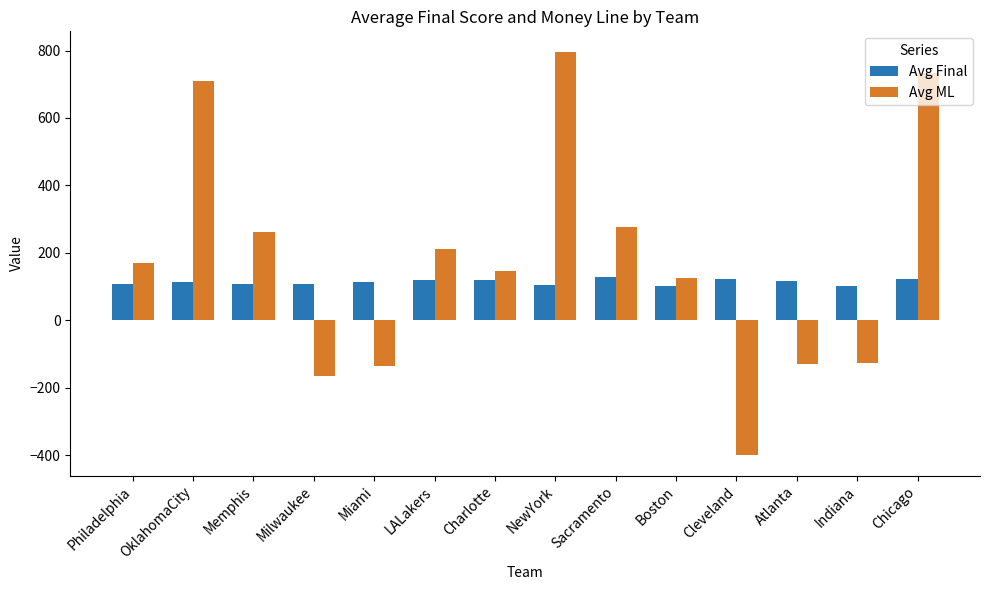

What is the maximum value shown in the chart?

797